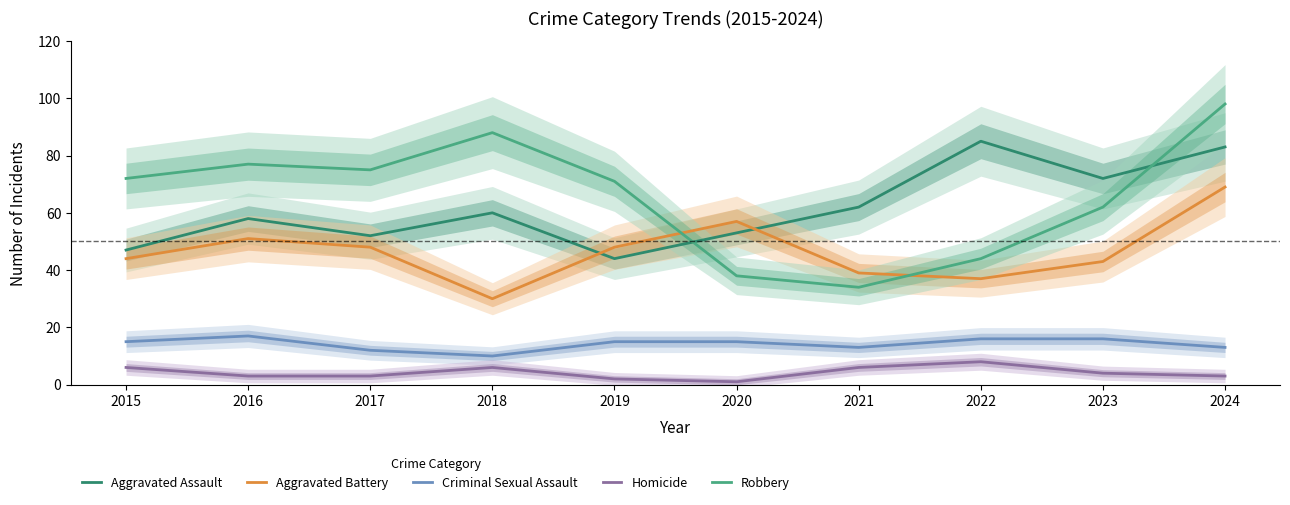

True or false: Aggravated Battery has more than 0 interior local peaks.

True